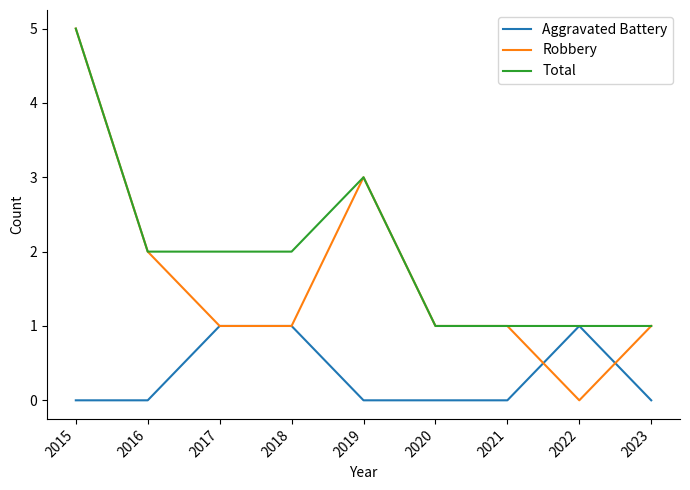

At which category is the sum across all series the highest?

2015